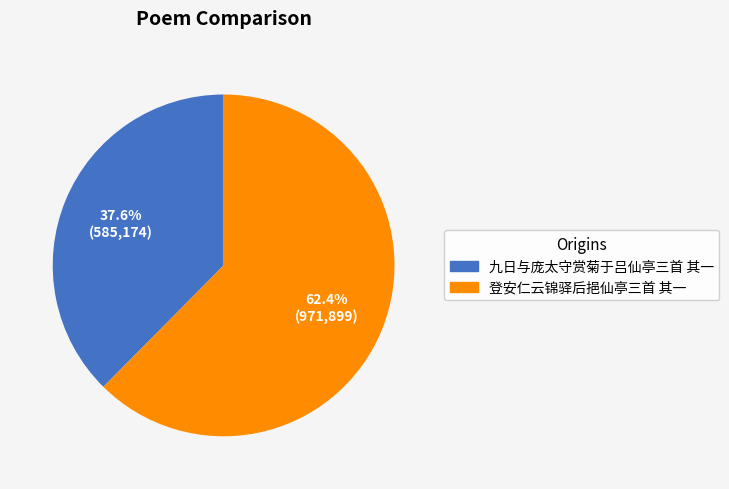

Combined, what portion of the pie is 登安仁云锦驿后挹仙亭三首 其一 and 九日与庞太守赏菊于吕仙亭三首 其一?

100.0%